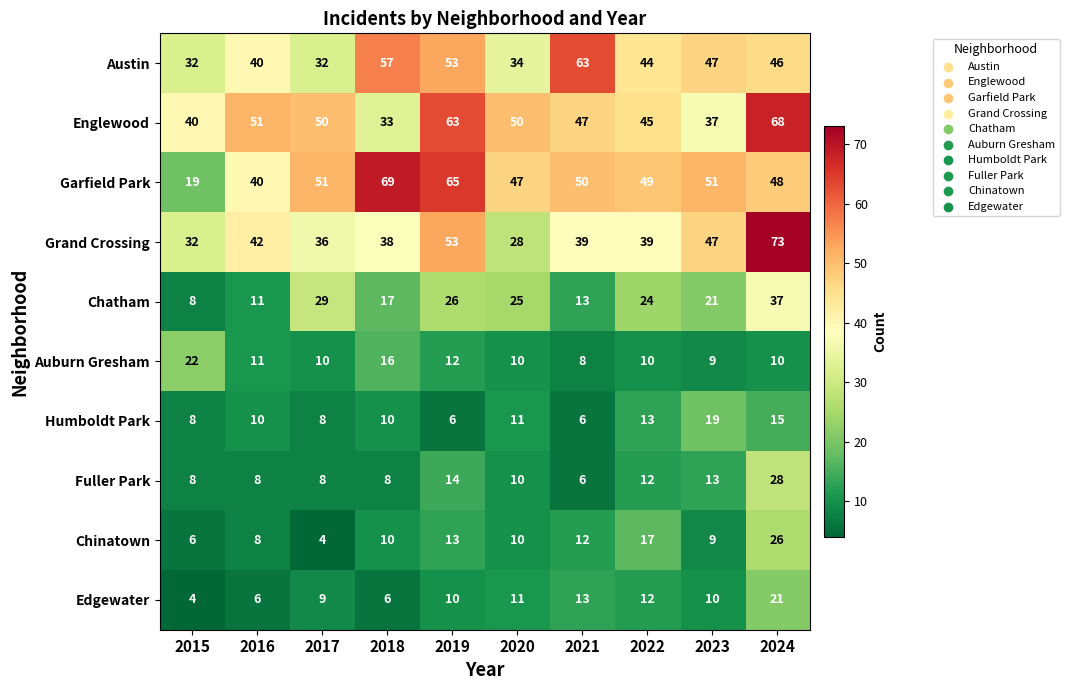

What is the sum of all Auburn Gresham values?

118